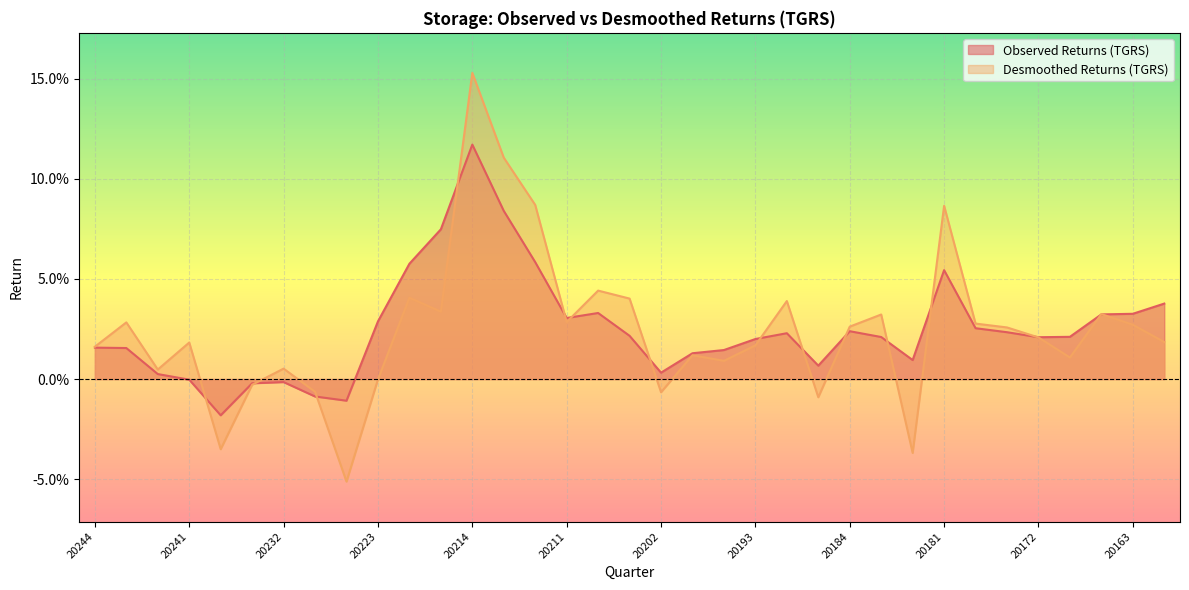

Does the chart display data point markers on the line(s)?

No